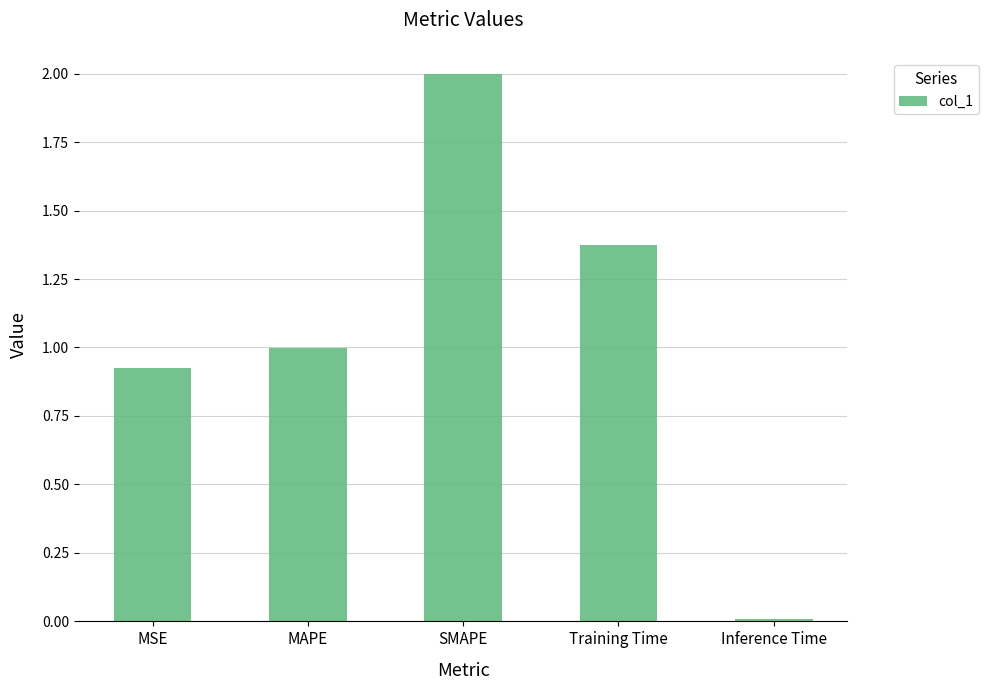

What is the change in value from SMAPE to Training Time?

-0.6